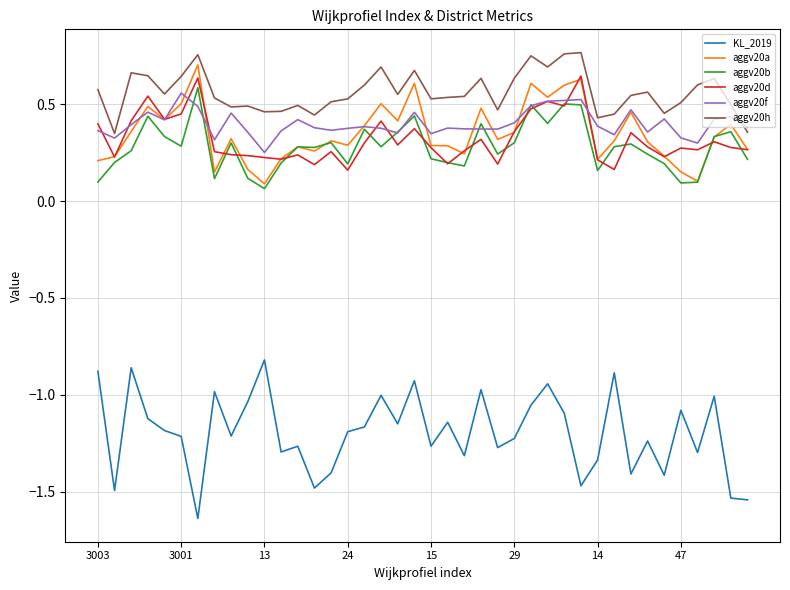

True or false: KL_2019 and aggv20f intersect in this chart.

False